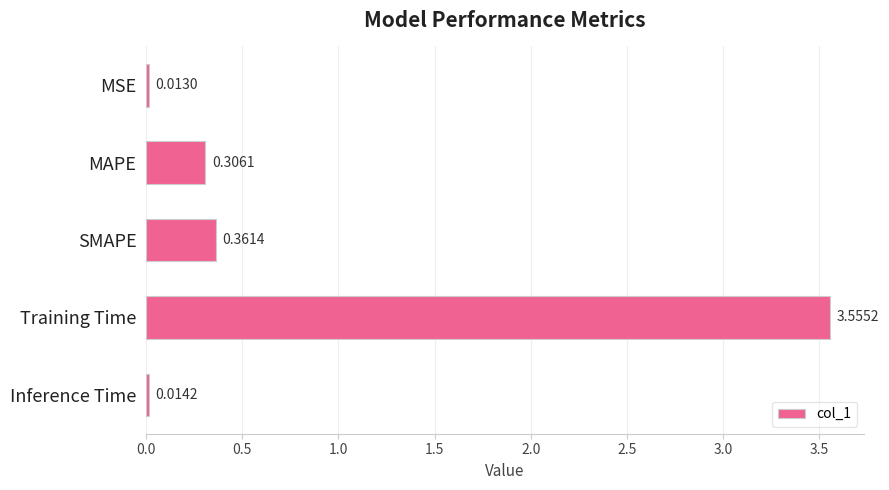

Which has a higher value, MAPE or Inference Time?

MAPE